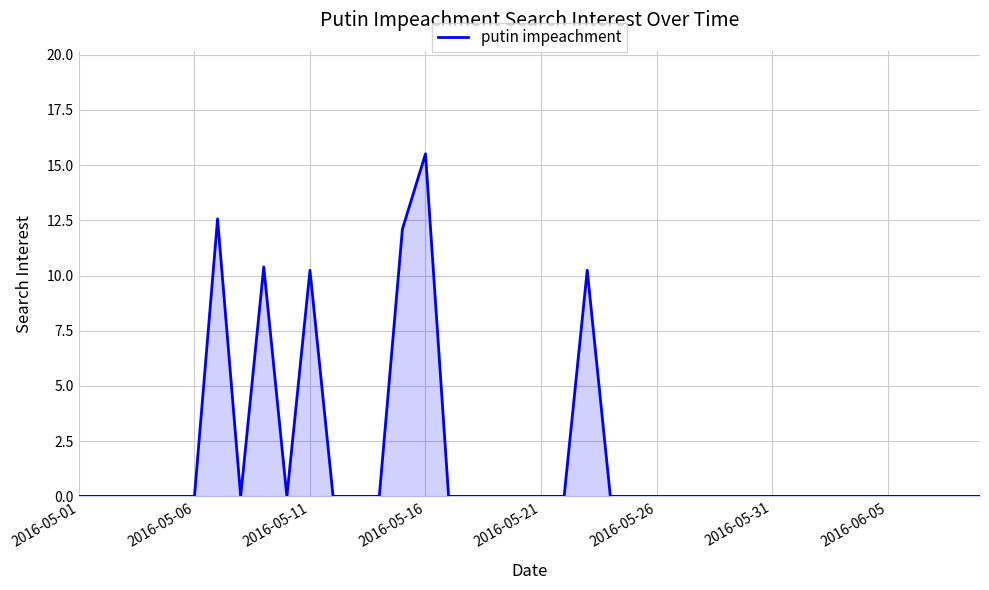

What is the maximum value shown in the chart?

15.5